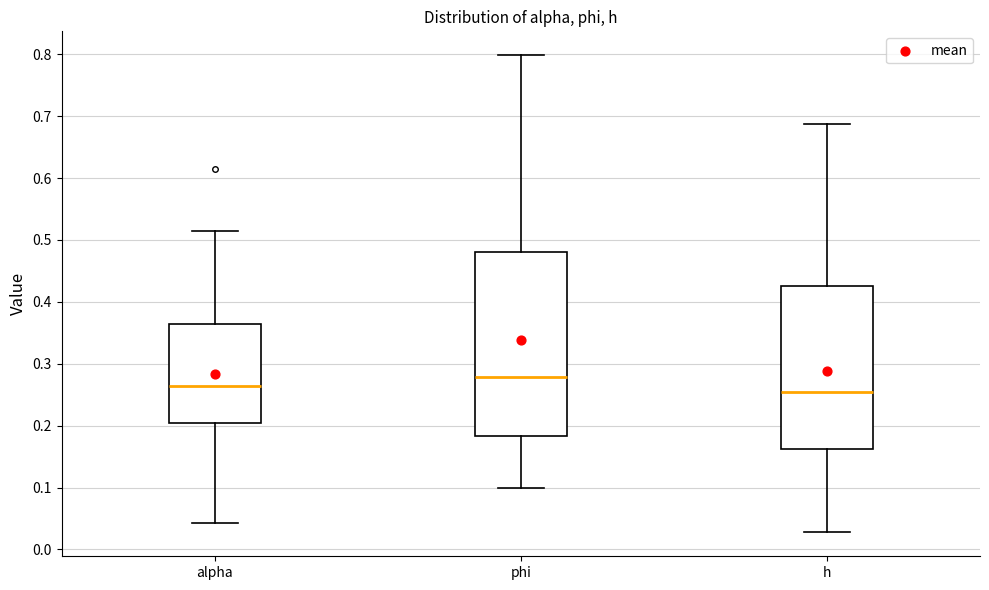

Reading left to right, transcribe this box plot: for each box, give where its median line is, the range the box spans, and where its two whiskers end, as read against the y-axis. The values are not printed on the chart, so give them approximately, as read against the axis.

alpha: median 0.26, box 0.20 to 0.36, whiskers 0.04 to 0.51
phi: median 0.28, box 0.18 to 0.48, whiskers 0.10 to 0.80
h: median 0.25, box 0.16 to 0.43, whiskers 0.03 to 0.69